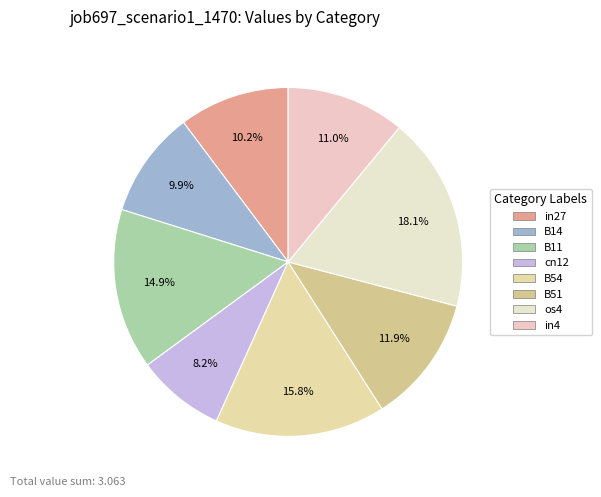

How many slices are in this pie chart?

8